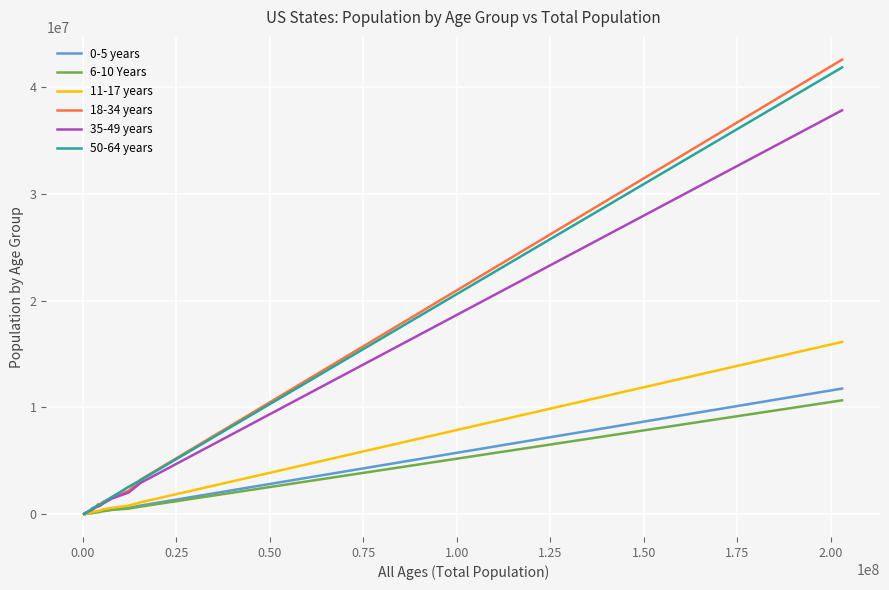

What is the maximum value shown in the chart?

42535959